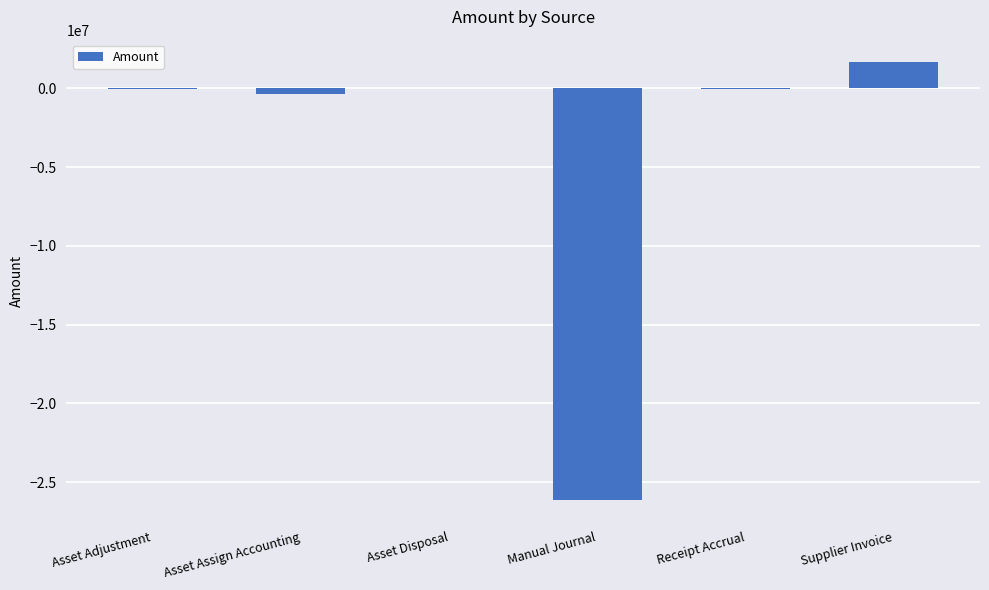

What is the average value?

-4142630.4